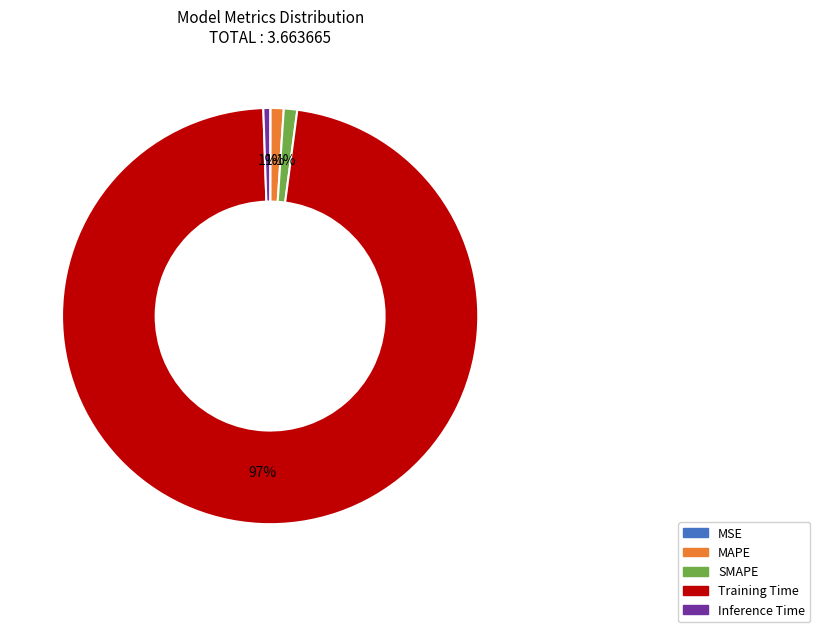

Which slice is the largest?

Training Time